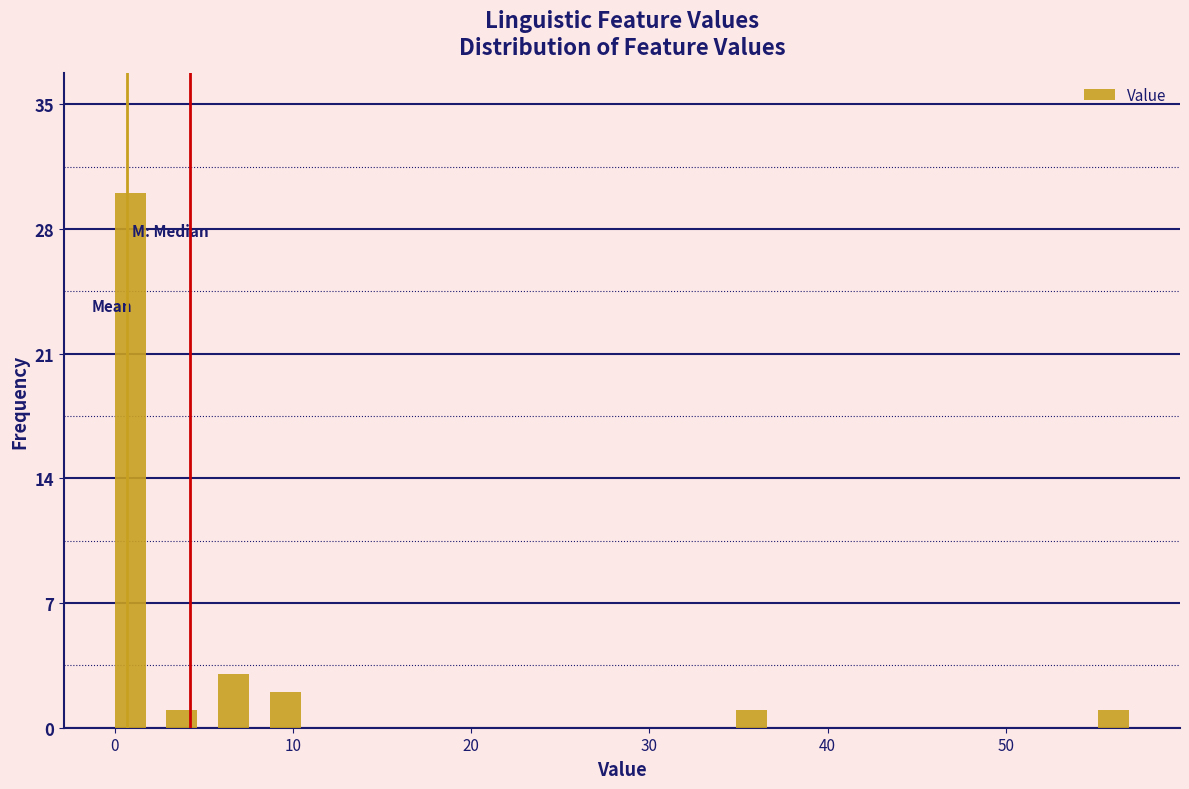

Around what value on the x-axis is the tallest bar? Give the approximate position of its centre, as read against the axis.

1